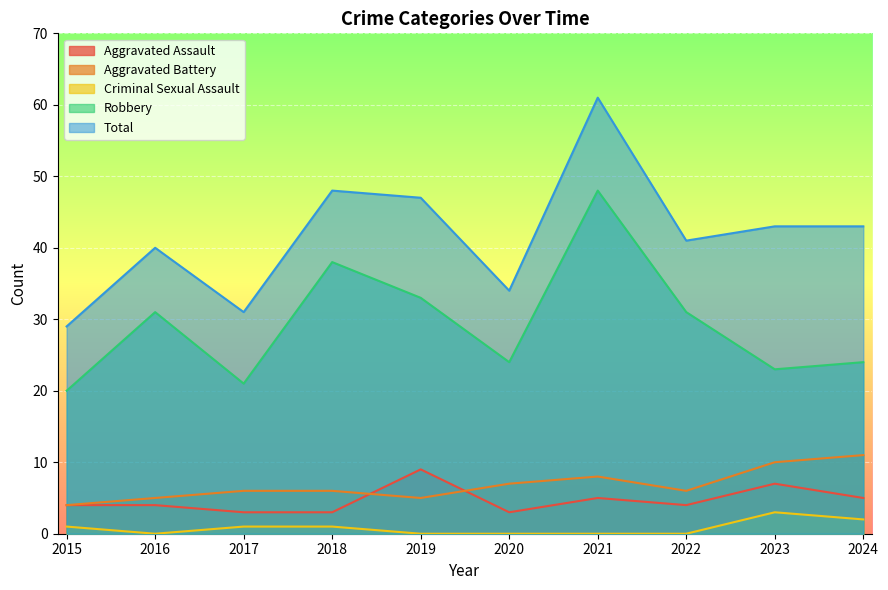

Is the value of Aggravated Battery at 2015 greater than the value of Total at 2016?

No